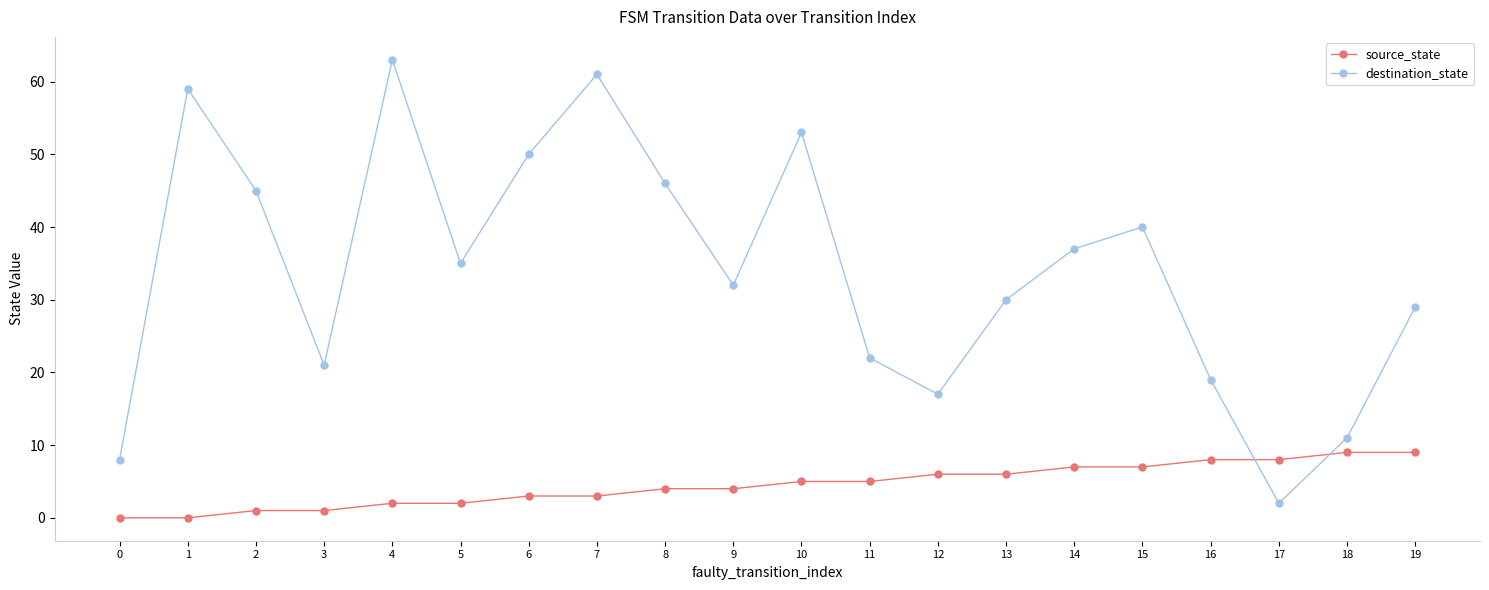

Reading left to right, what are all the values shown in this chart?

source_state: 0=0	1=0	2=1	3=1	4=2	5=2	6=3	7=3	8=4	9=4	10=5	11=5	12=6	13=6	14=7	15=7	16=8	17=8	18=9	19=9
destination_state: 0=8	1=59	2=45	3=21	4=63	5=35	6=50	7=61	8=46	9=32	10=53	11=22	12=17	13=30	14=37	15=40	16=19	17=2	18=11	19=29